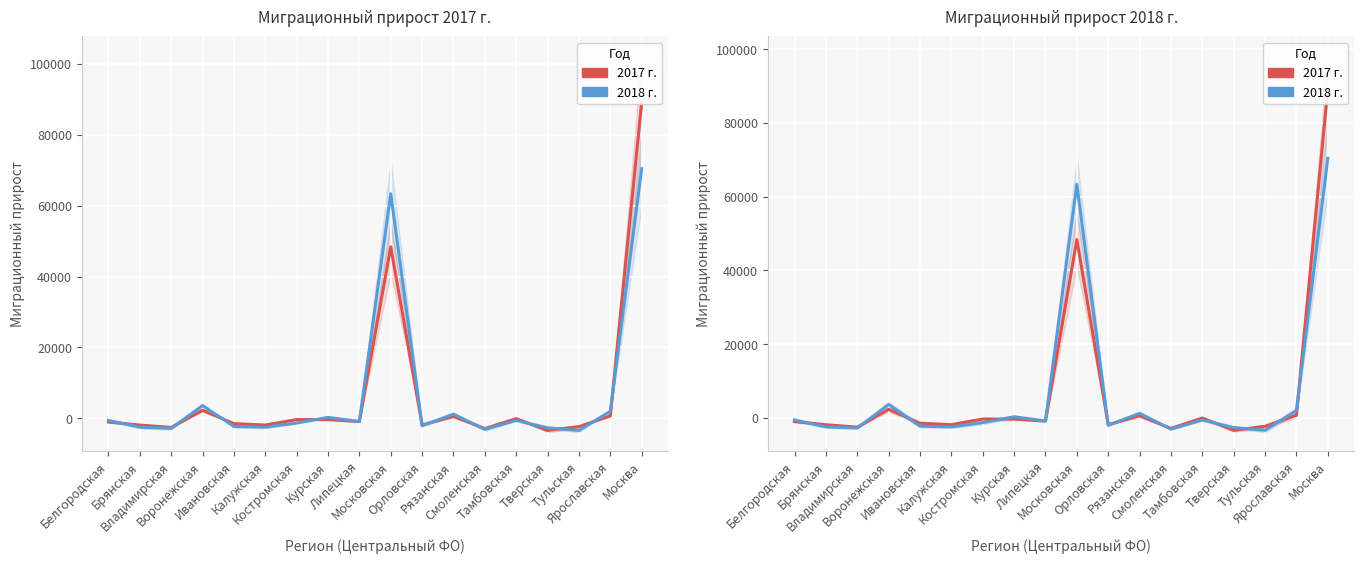

What is the label of the 6th point from the left?

Калужская